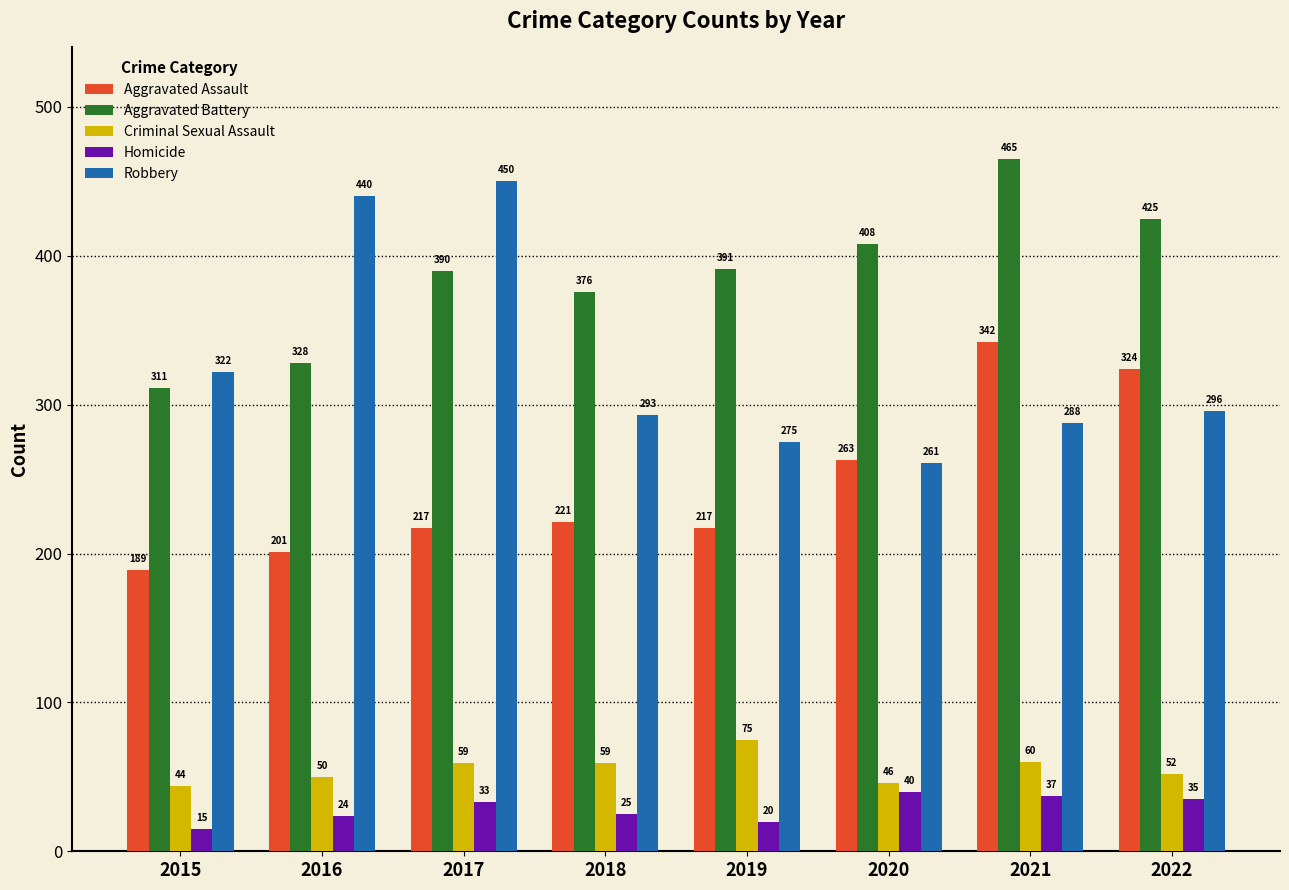

Reading left to right, transcribe all the data shown in this chart.

Aggravated Assault: 189	201	217	221	217	263	342	324
Aggravated Battery: 311	328	390	376	391	408	465	425
Criminal Sexual Assault: 44	50	59	59	75	46	60	52
Homicide: 15	24	33	25	20	40	37	35
Robbery: 322	440	450	293	275	261	288	296